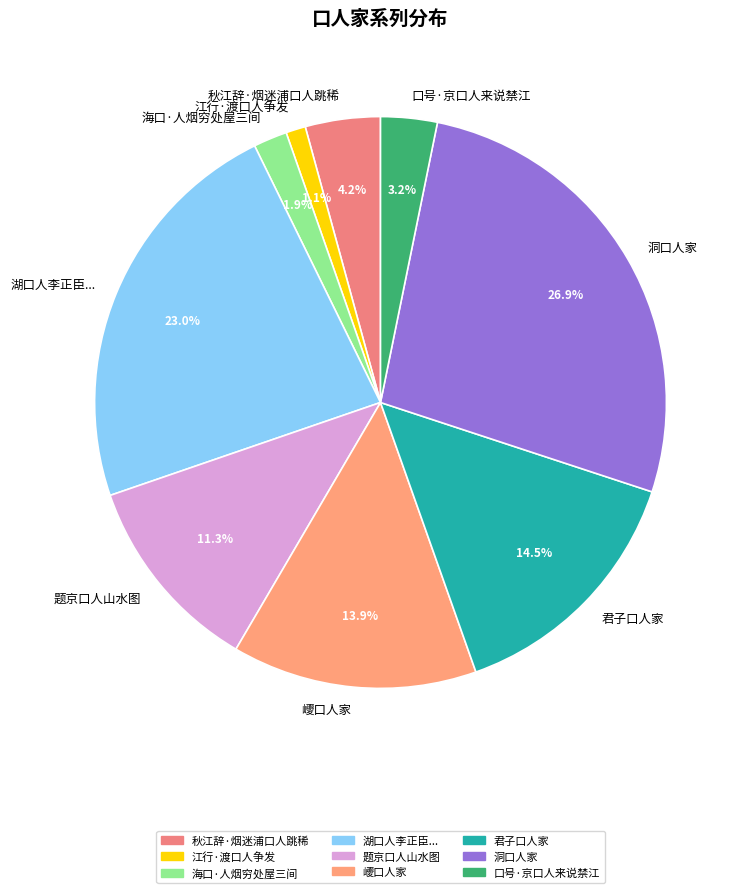

The 题京口人山水图 slice represents 11% of the pie. True or false?

True